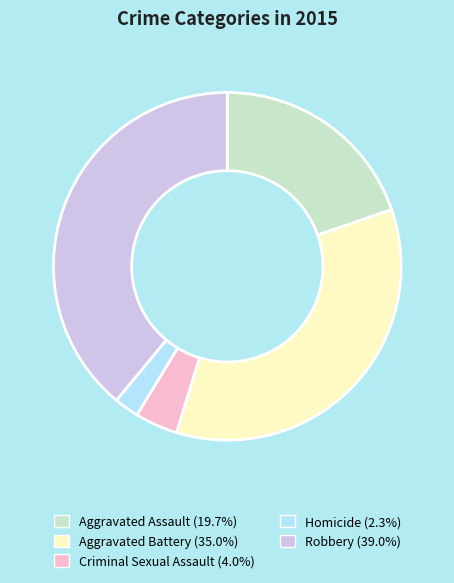

Is there any slice that represents more than half of the pie?

No